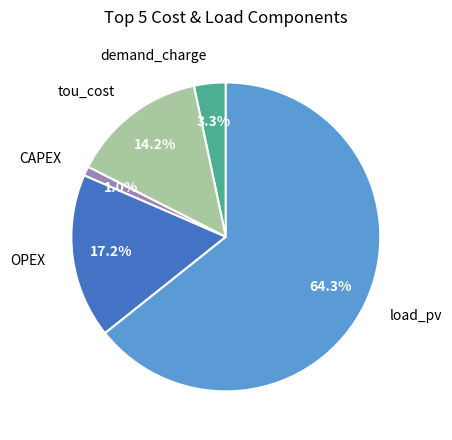

Rank the categories by value from highest to lowest.

load_pv, OPEX, tou_cost, demand_charge, CAPEX